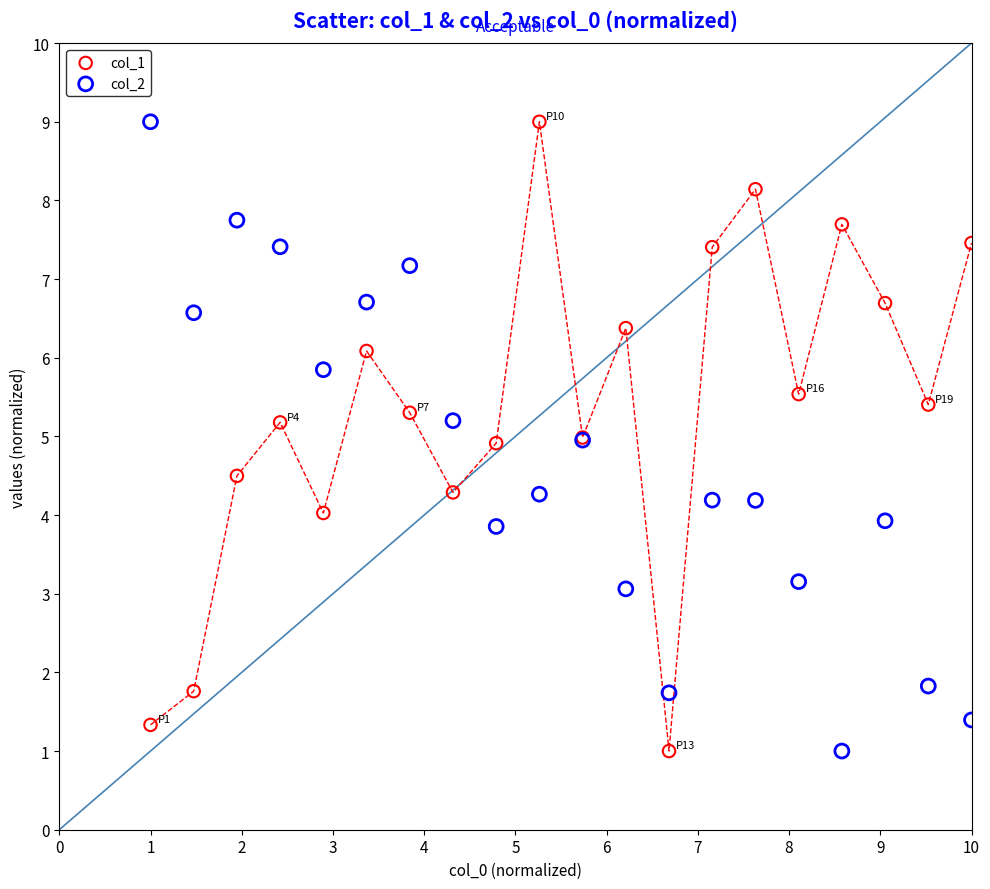

What is the X range (max minus min) for the scatter plot?

9.0